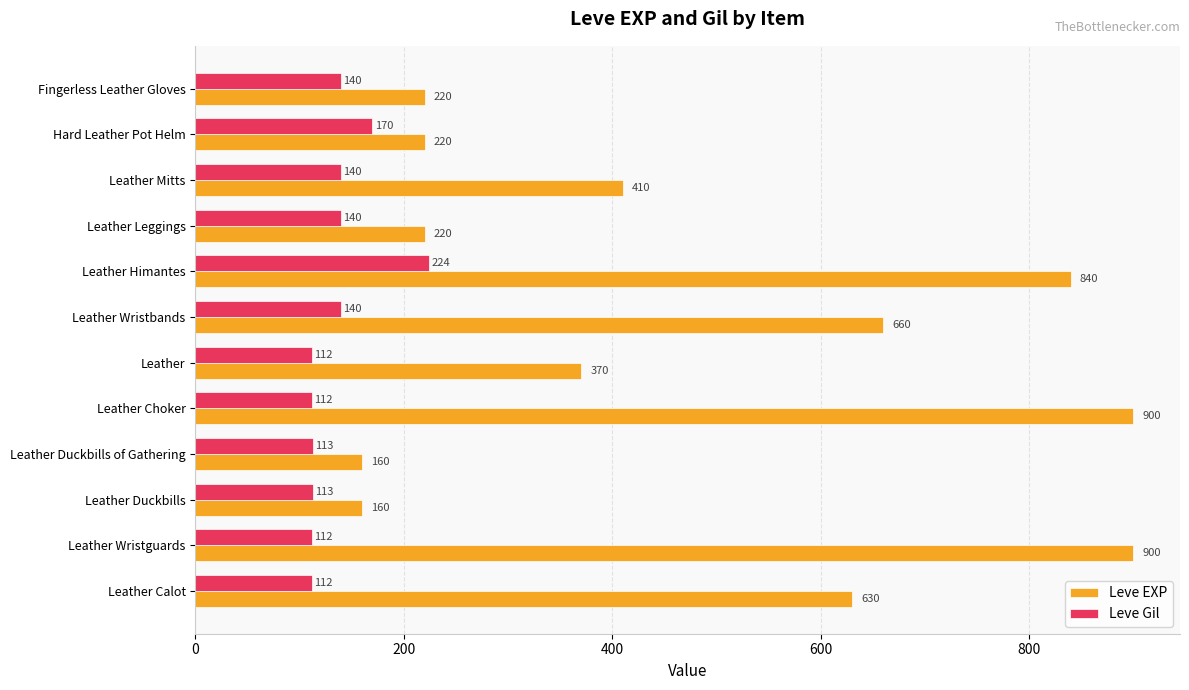

What value does the Leve Gil series have at Leather Wristbands, to the nearest 50?

150